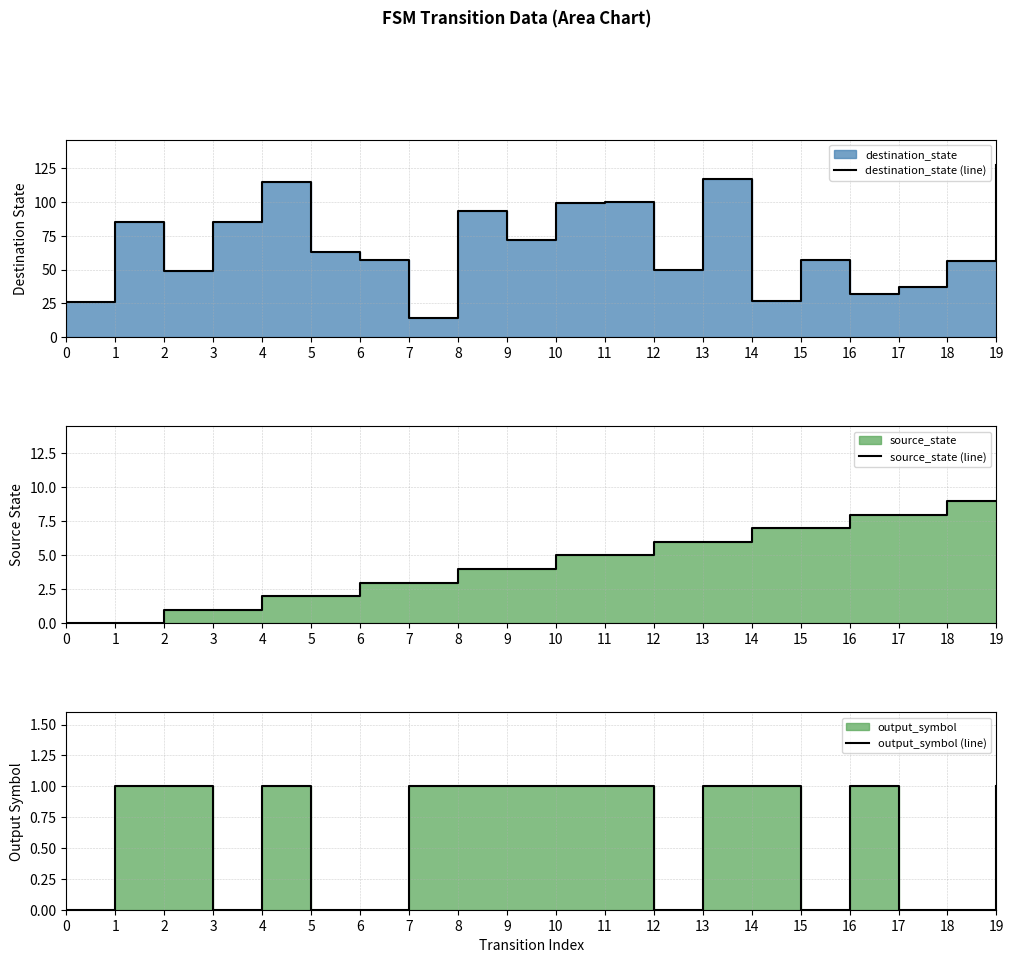

At which category does the chart reach its peak across all series?

19